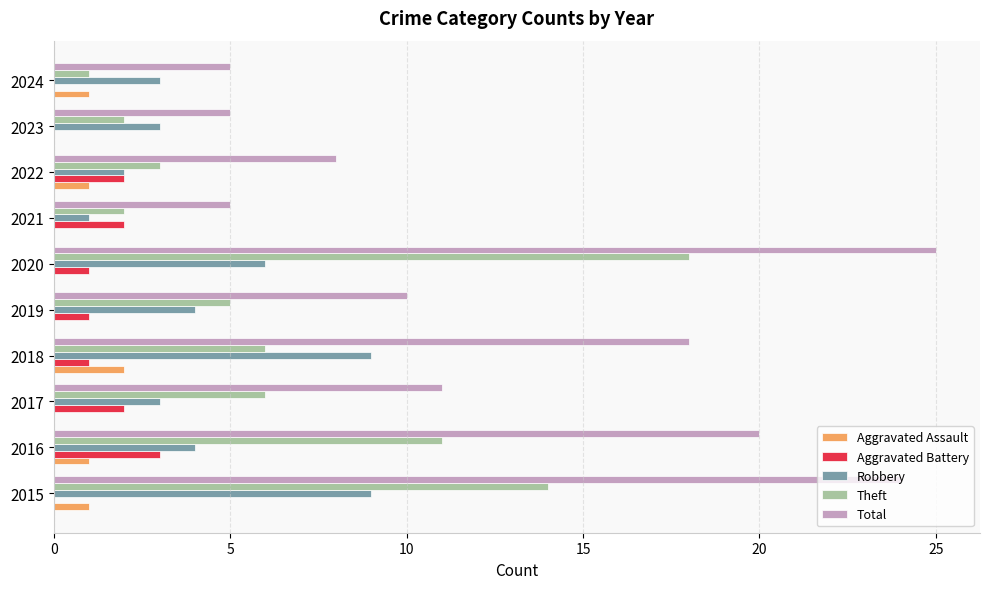

What is the greatest value displayed?

25